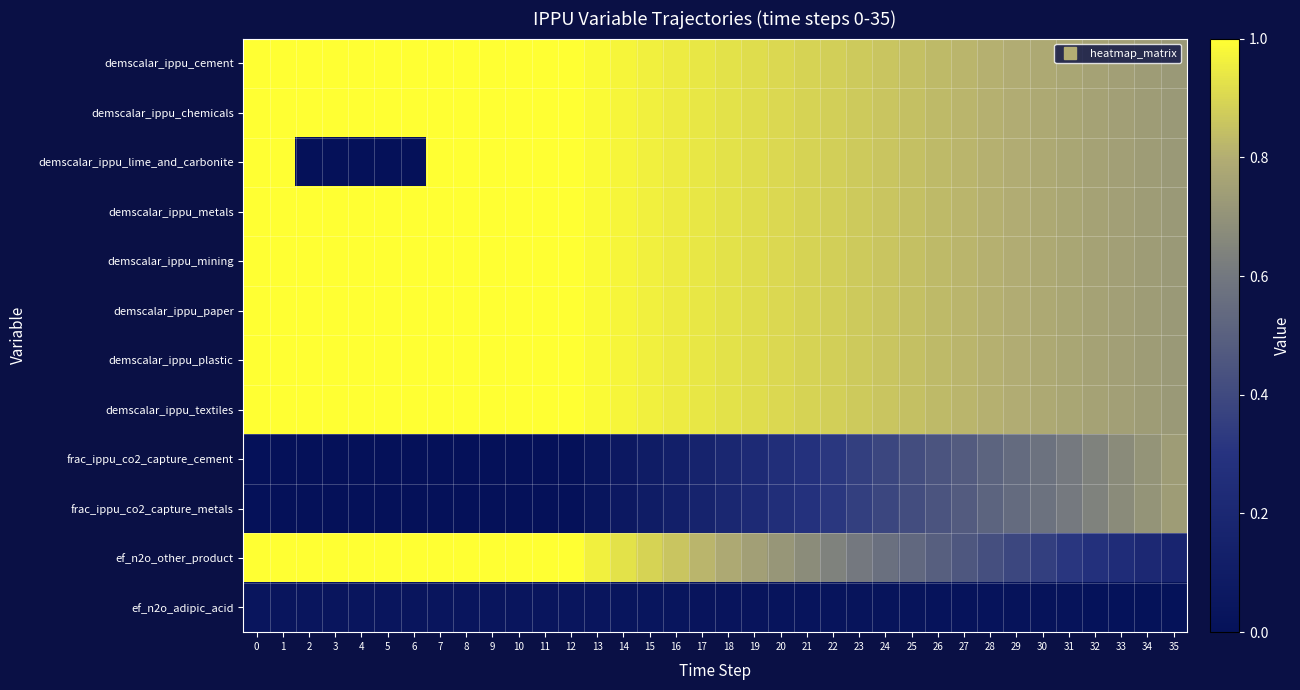

Reading right to left, transcribe all the data shown in this chart.

demscalar_ippu_cement: 35=0.7	34=0.7	33=0.7	32=0.8	31=0.8	30=0.8	29=0.8	28=0.8	27=0.8	26=0.8	25=0.8	24=0.9	23=0.9	22=0.9	21=0.9	20=0.9	19=0.9	18=0.9	17=0.9	16=1.0	15=1.0	14=1.0	13=1.0	12=1.0	11=1.0	10=1.0	9=1.0	8=1.0	7=1.0	6=1.0	5=1.0	4=1.0	3=1.0	2=1.0	1=1.0	0=1.0
demscalar_ippu_chemicals: 35=0.7	34=0.7	33=0.7	32=0.8	31=0.8	30=0.8	29=0.8	28=0.8	27=0.8	26=0.8	25=0.8	24=0.9	23=0.9	22=0.9	21=0.9	20=0.9	19=0.9	18=0.9	17=0.9	16=1.0	15=1.0	14=1.0	13=1.0	12=1.0	11=1.0	10=1.0	9=1.0	8=1.0	7=1.0	6=1.0	5=1.0	4=1.0	3=1.0	2=1.0	1=1.0	0=1.0
demscalar_ippu_lime_and_carbonite: 35=0.7	34=0.7	33=0.7	32=0.8	31=0.8	30=0.8	29=0.8	28=0.8	27=0.8	26=0.8	25=0.8	24=0.9	23=0.9	22=0.9	21=0.9	20=0.9	19=0.9	18=0.9	17=0.9	16=1.0	15=1.0	14=1.0	13=1.0	12=1.0	11=1.0	10=1.0	9=1.0	8=1.0	7=1.0	6=0.0	5=0.0	4=0.0	3=0.0	2=0.0	1=1.0	0=1.0
demscalar_ippu_metals: 35=0.7	34=0.7	33=0.7	32=0.8	31=0.8	30=0.8	29=0.8	28=0.8	27=0.8	26=0.8	25=0.8	24=0.9	23=0.9	22=0.9	21=0.9	20=0.9	19=0.9	18=0.9	17=0.9	16=1.0	15=1.0	14=1.0	13=1.0	12=1.0	11=1.0	10=1.0	9=1.0	8=1.0	7=1.0	6=1.0	5=1.0	4=1.0	3=1.0	2=1.0	1=1.0	0=1.0
demscalar_ippu_mining: 35=0.7	34=0.7	33=0.7	32=0.8	31=0.8	30=0.8	29=0.8	28=0.8	27=0.8	26=0.8	25=0.8	24=0.9	23=0.9	22=0.9	21=0.9	20=0.9	19=0.9	18=0.9	17=0.9	16=1.0	15=1.0	14=1.0	13=1.0	12=1.0	11=1.0	10=1.0	9=1.0	8=1.0	7=1.0	6=1.0	5=1.0	4=1.0	3=1.0	2=1.0	1=1.0	0=1.0
demscalar_ippu_paper: 35=0.7	34=0.7	33=0.7	32=0.8	31=0.8	30=0.8	29=0.8	28=0.8	27=0.8	26=0.8	25=0.8	24=0.9	23=0.9	22=0.9	21=0.9	20=0.9	19=0.9	18=0.9	17=0.9	16=1.0	15=1.0	14=1.0	13=1.0	12=1.0	11=1.0	10=1.0	9=1.0	8=1.0	7=1.0	6=1.0	5=1.0	4=1.0	3=1.0	2=1.0	1=1.0	0=1.0
demscalar_ippu_plastic: 35=0.7	34=0.7	33=0.7	32=0.8	31=0.8	30=0.8	29=0.8	28=0.8	27=0.8	26=0.8	25=0.8	24=0.9	23=0.9	22=0.9	21=0.9	20=0.9	19=0.9	18=0.9	17=0.9	16=1.0	15=1.0	14=1.0	13=1.0	12=1.0	11=1.0	10=1.0	9=1.0	8=1.0	7=1.0	6=1.0	5=1.0	4=1.0	3=1.0	2=1.0	1=1.0	0=1.0
demscalar_ippu_textiles: 35=0.7	34=0.7	33=0.7	32=0.8	31=0.8	30=0.8	29=0.8	28=0.8	27=0.8	26=0.8	25=0.8	24=0.9	23=0.9	22=0.9	21=0.9	20=0.9	19=0.9	18=0.9	17=0.9	16=1.0	15=1.0	14=1.0	13=1.0	12=1.0	11=1.0	10=1.0	9=1.0	8=1.0	7=1.0	6=1.0	5=1.0	4=1.0	3=1.0	2=1.0	1=1.0	0=1.0
frac_ippu_co2_capture_cement: 35=0.7	34=0.7	33=0.7	32=0.6	31=0.6	30=0.6	29=0.5	28=0.5	27=0.5	26=0.4	25=0.4	24=0.4	23=0.4	22=0.3	21=0.3	20=0.3	19=0.2	18=0.2	17=0.2	16=0.1	15=0.1	14=0.1	13=0.0	12=0.0	11=0.0	10=0.0	9=0.0	8=0.0	7=0.0	6=0.0	5=0.0	4=0.0	3=0.0	2=0.0	1=0.0	0=0.0
frac_ippu_co2_capture_metals: 35=0.7	34=0.7	33=0.7	32=0.6	31=0.6	30=0.6	29=0.5	28=0.5	27=0.5	26=0.4	25=0.4	24=0.4	23=0.4	22=0.3	21=0.3	20=0.3	19=0.2	18=0.2	17=0.2	16=0.1	15=0.1	14=0.1	13=0.0	12=0.0	11=0.0	10=0.0	9=0.0	8=0.0	7=0.0	6=0.0	5=0.0	4=0.0	3=0.0	2=0.0	1=0.0	0=0.0
ef_n2o_other_product: 35=0.2	34=0.2	33=0.2	32=0.3	31=0.3	30=0.4	29=0.4	28=0.4	27=0.5	26=0.5	25=0.5	24=0.6	23=0.6	22=0.6	21=0.7	20=0.7	19=0.7	18=0.8	17=0.8	16=0.9	15=0.9	14=0.9	13=1.0	12=1.0	11=1.0	10=1.0	9=1.0	8=1.0	7=1.0	6=1.0	5=1.0	4=1.0	3=1.0	2=1.0	1=1.0	0=1.0
ef_n2o_adipic_acid: 35=0.0	34=0.0	33=0.0	32=0.0	31=0.0	30=0.0	29=0.0	28=0.0	27=0.0	26=0.0	25=0.0	24=0.0	23=0.0	22=0.0	21=0.0	20=0.0	19=0.0	18=0.0	17=0.0	16=0.0	15=0.0	14=0.0	13=0.0	12=0.0	11=0.0	10=0.0	9=0.0	8=0.0	7=0.0	6=0.0	5=0.0	4=0.0	3=0.0	2=0.0	1=0.0	0=0.0